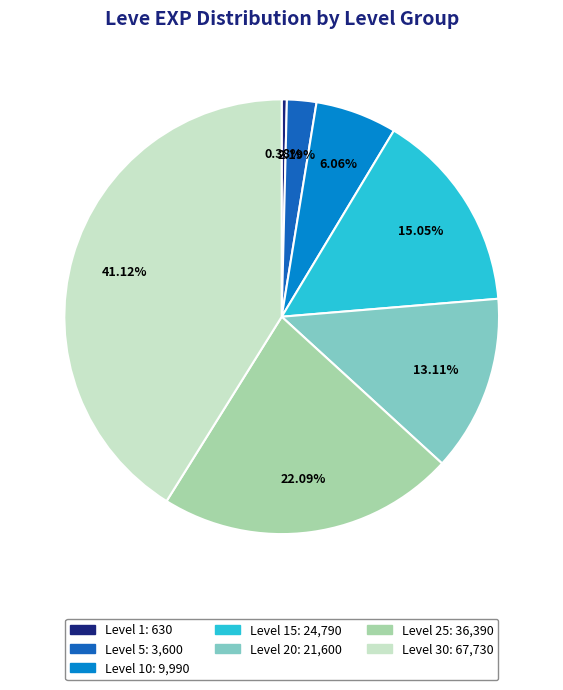

Is there any slice that represents more than half of the pie?

No